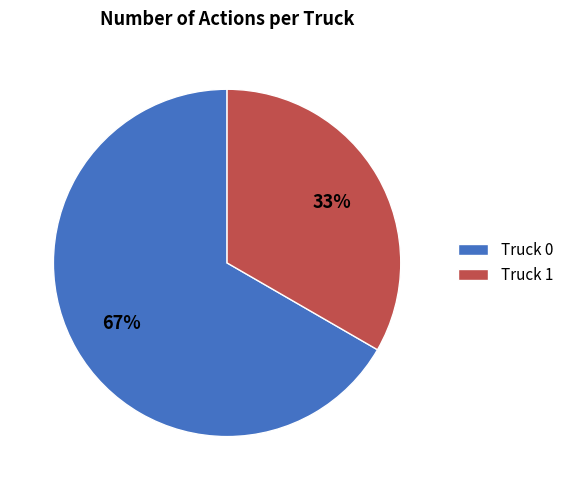

How many segments does this pie chart have?

2